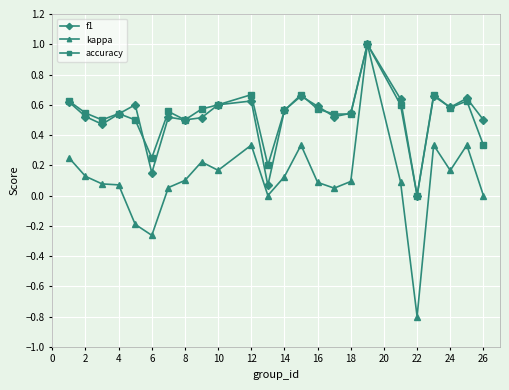

Which series has the largest range (max minus min)?

kappa